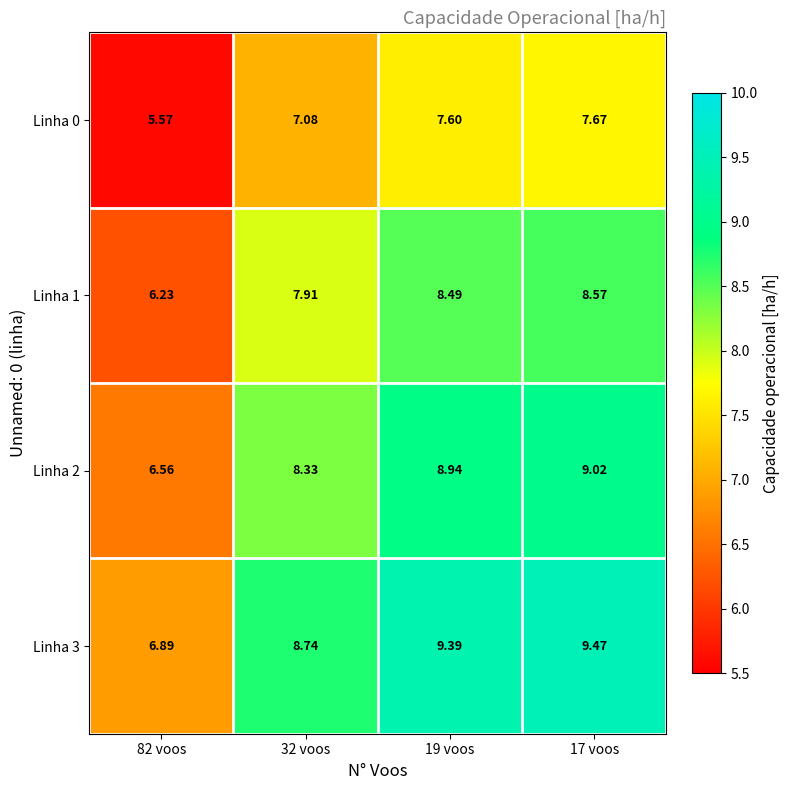

Which series has the largest range (max minus min)?

Linha 3